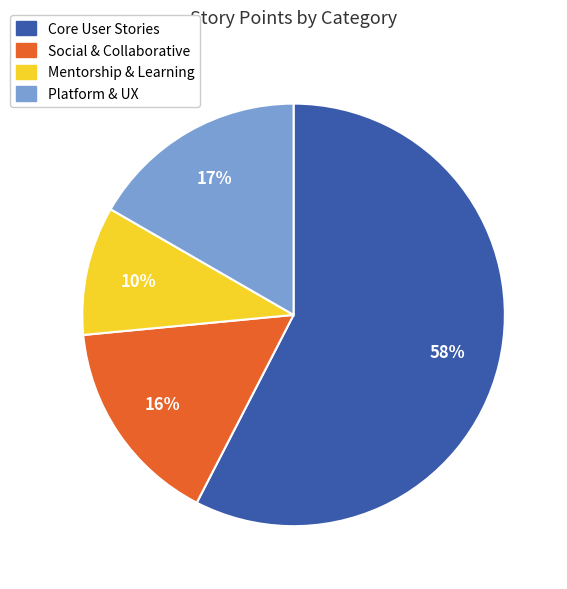

What percentage is the Platform & UX slice, to the nearest percent?

17%